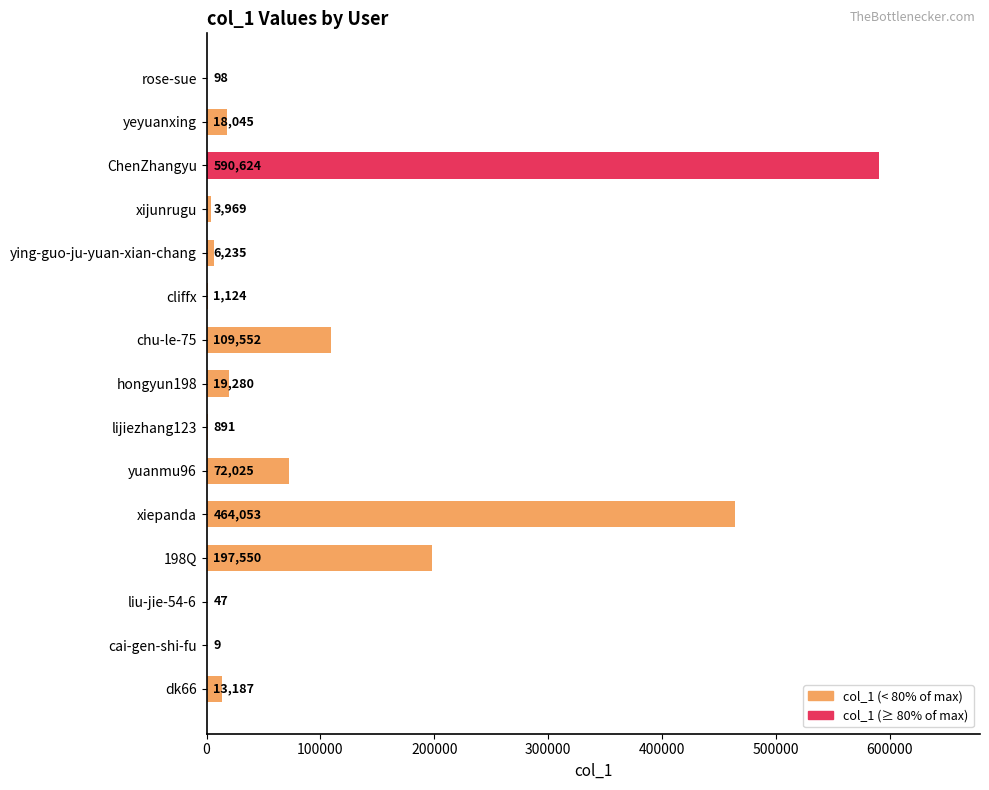

Reading top to bottom, extract all data points from this chart.

rose-sue=98	yeyuanxing=18045	ChenZhangyu=590624	xijunrugu=3969	ying-guo-ju-yuan-xian-chang=6235	cliffx=1124	chu-le-75=109552	hongyun198=19280	lijiezhang123=891	yuanmu96=72025	xiepanda=464053	198Q=197550	liu-jie-54-6=47	cai-gen-shi-fu=9	dk66=13187